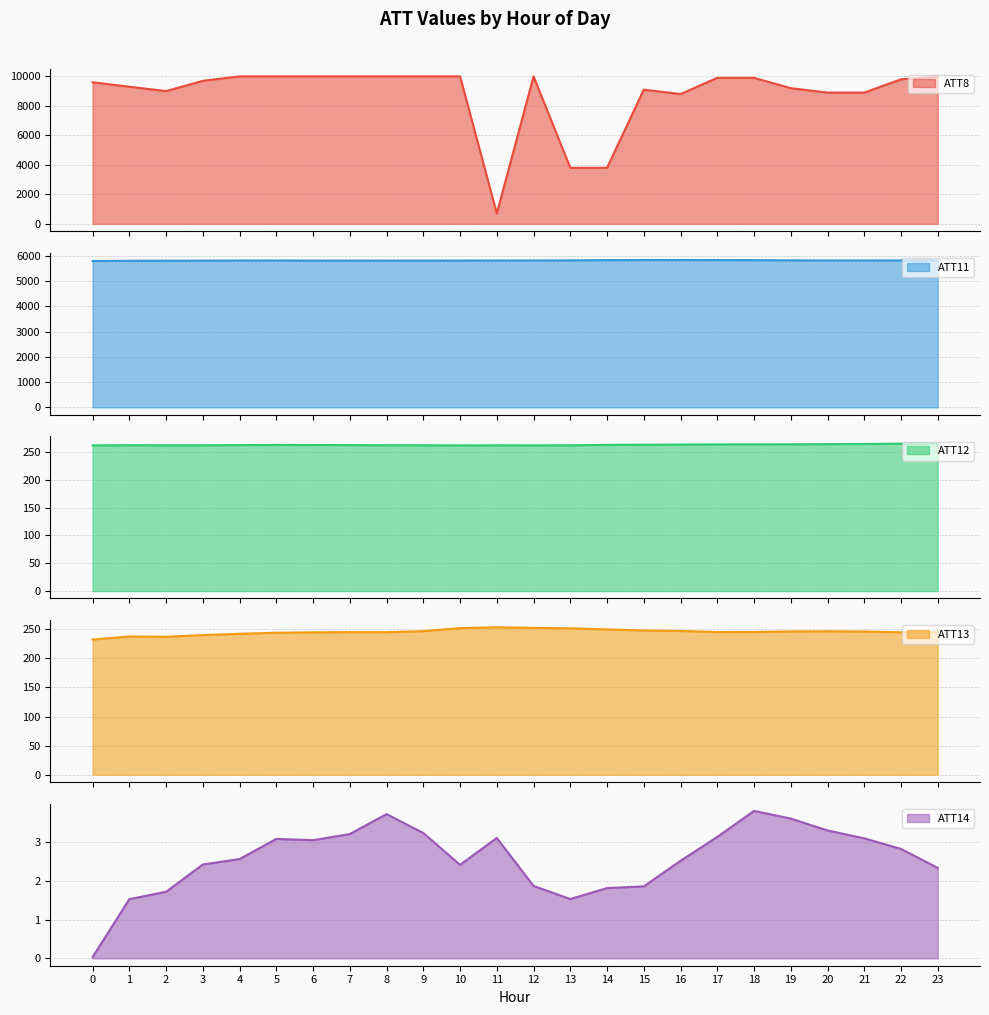

What is the value of the ATT8 point at the 21st from the left?

8900.0